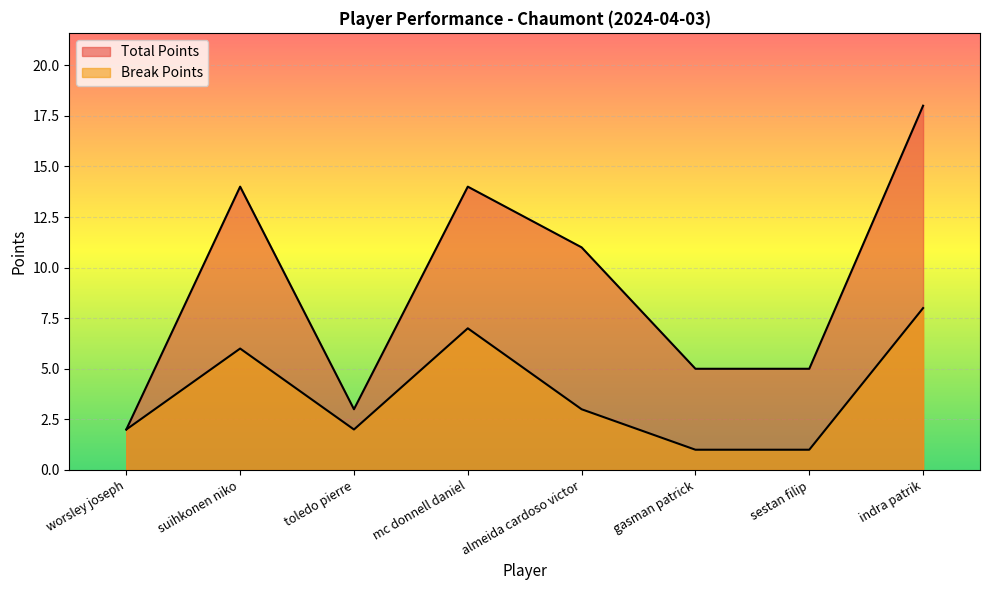

How many lines are shown in the chart?

2